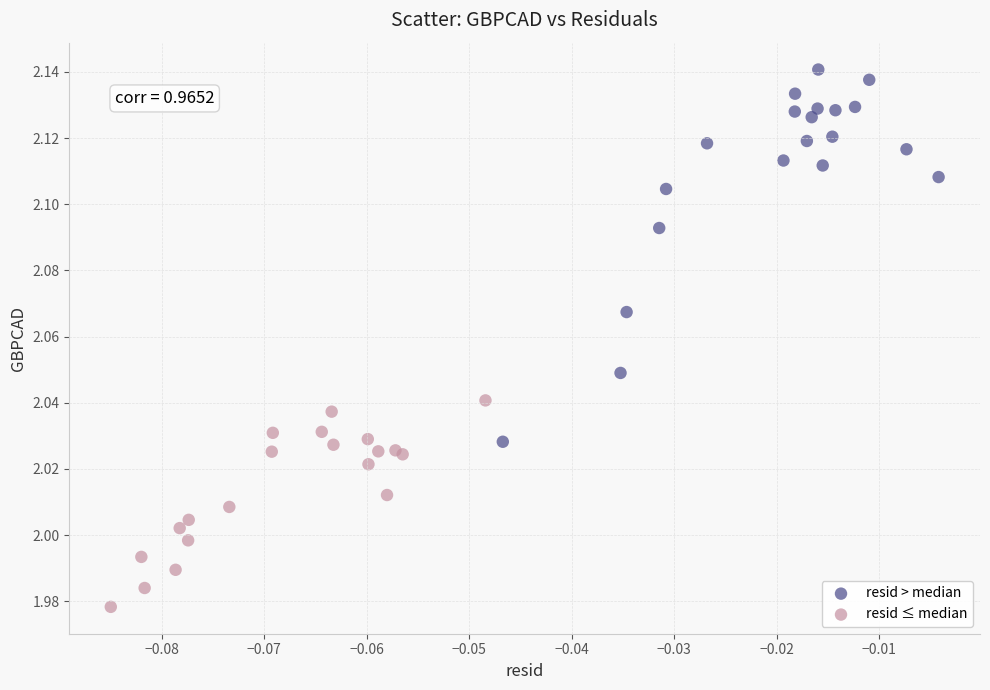

Which series reaches the minimum Y coordinate?

resid ≤ median